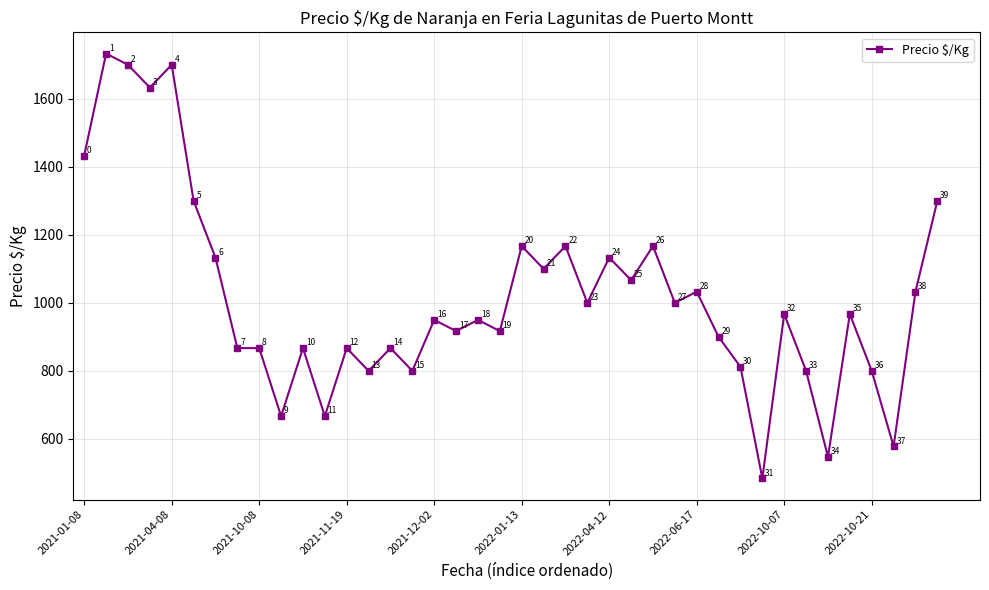

How many data points are less than 967?

20